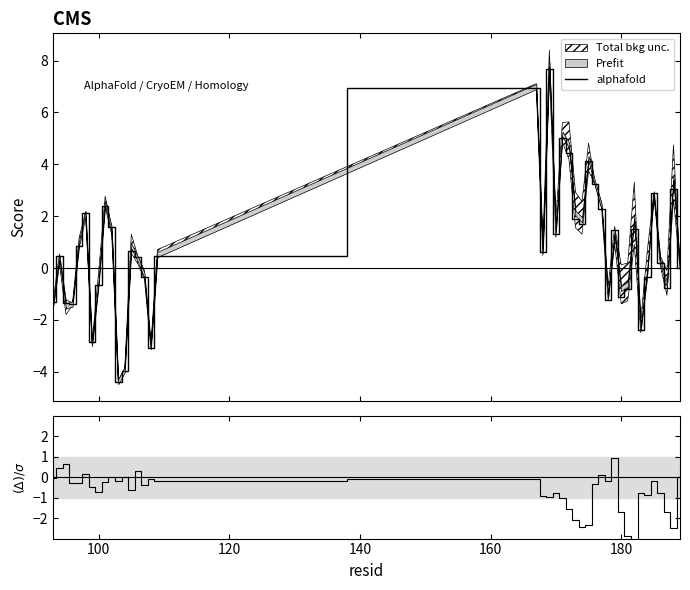

What is the minimum value for alphafold?

-4.4